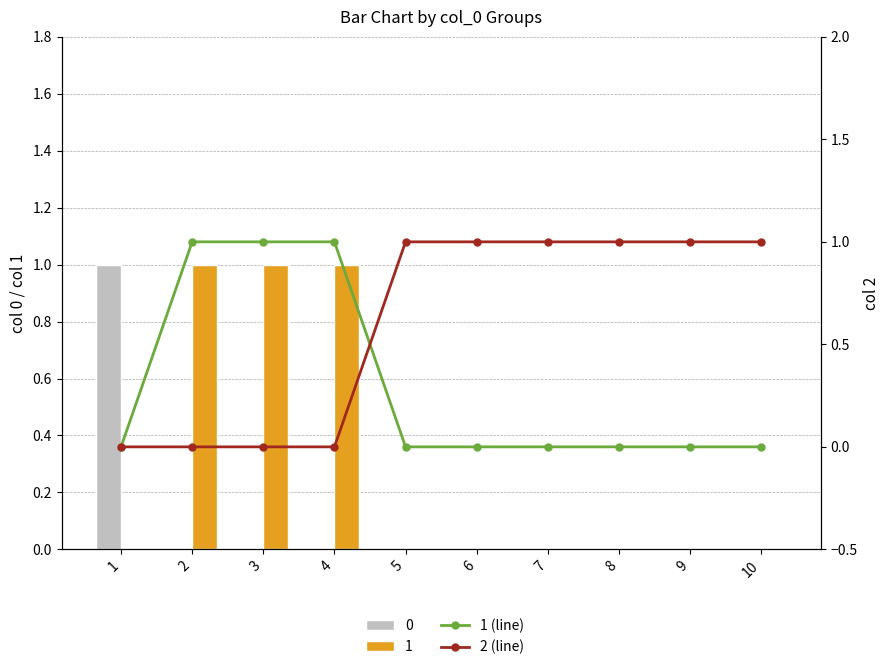

At 7, list the series in order from largest to smallest.

2 (line), 1 (line)